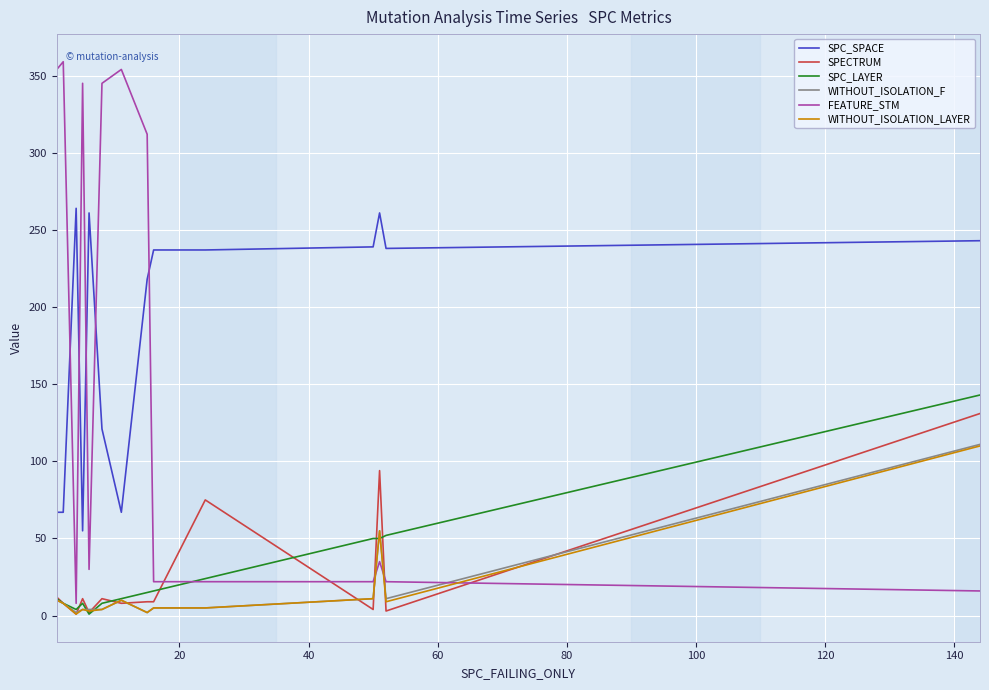

What is the highest value of the WITHOUT_ISOLATION_F series?

111